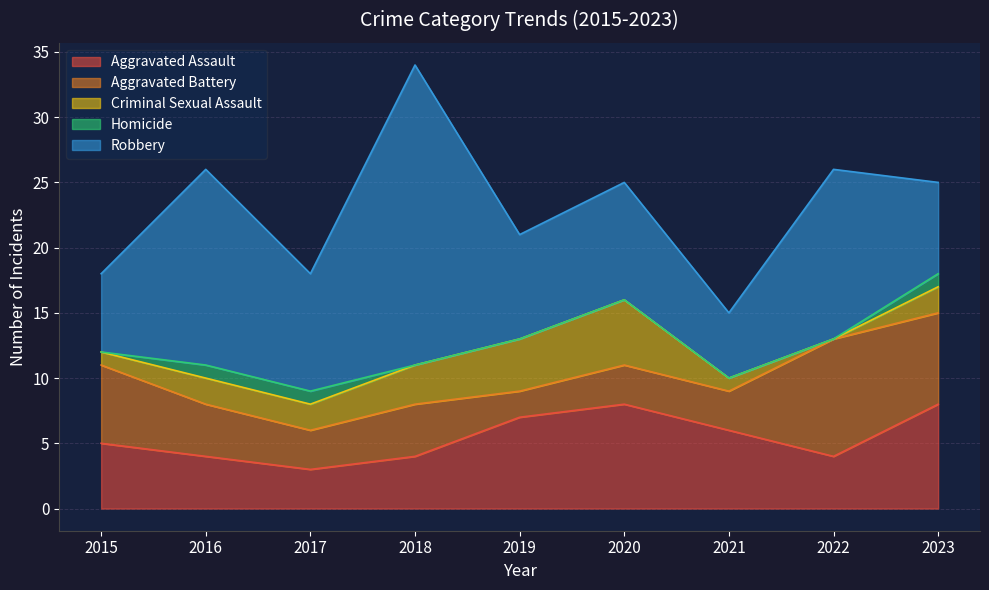

Is it true that Robbery equals 9 at 2020?

True